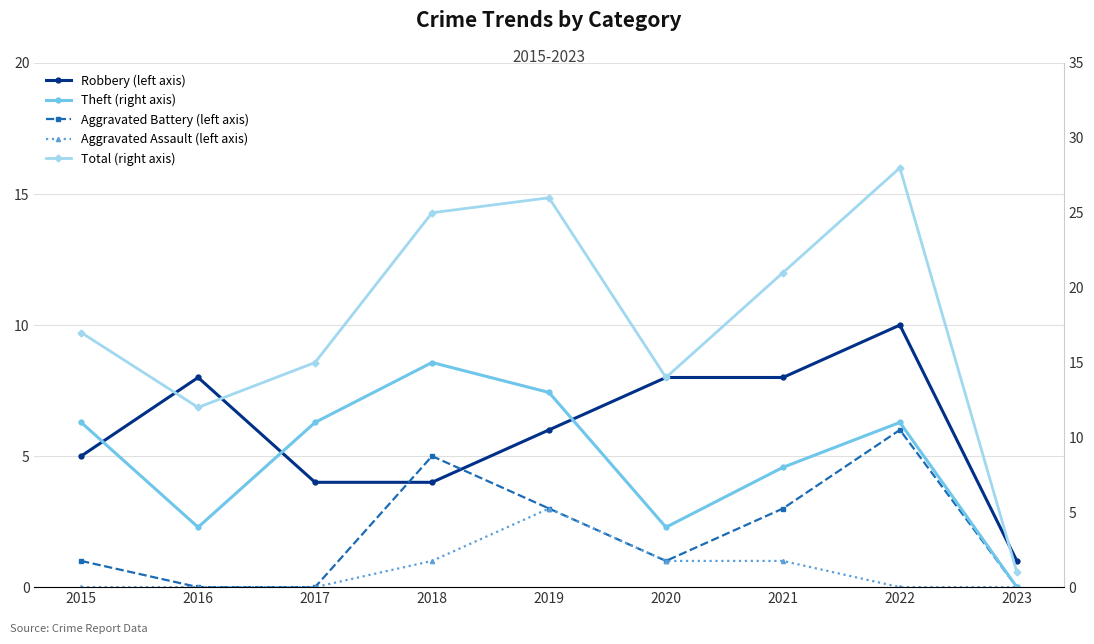

What is the sum of the Aggravated Battery (left axis) values at 2021 and 2015?

4